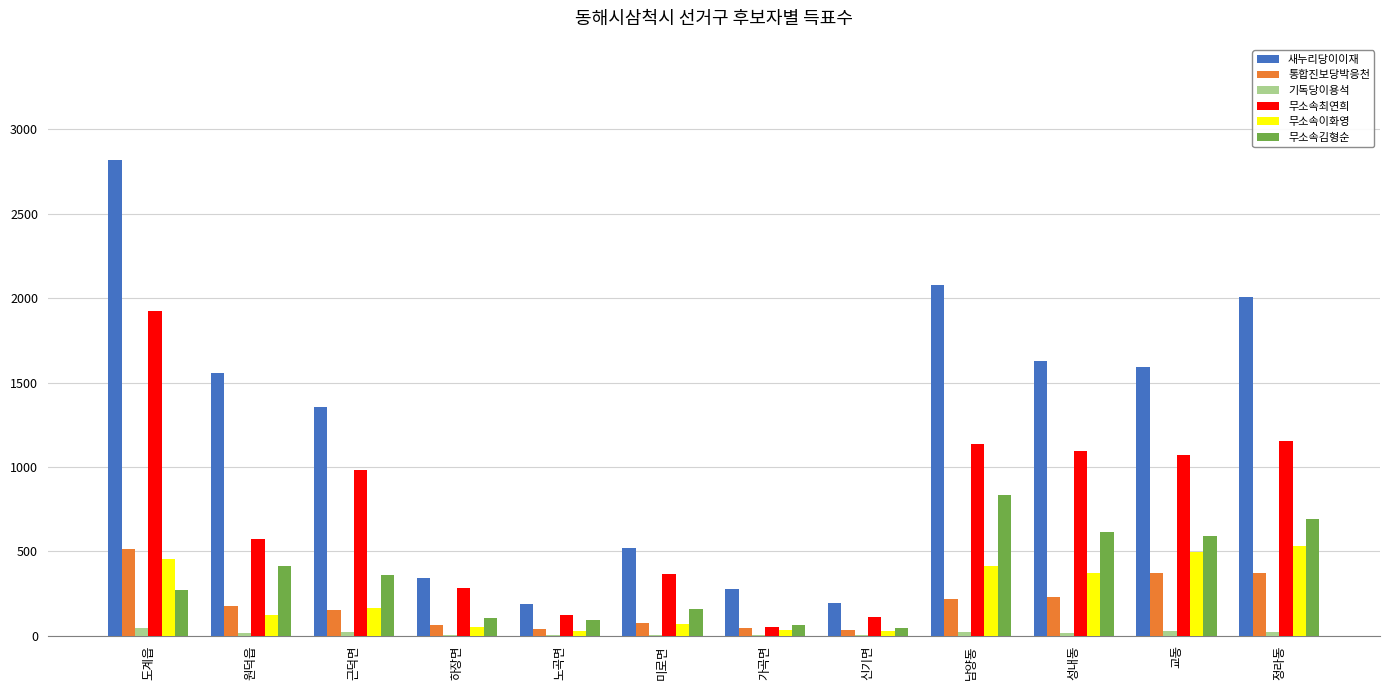

At which category is the sum across all series the highest?

도계읍